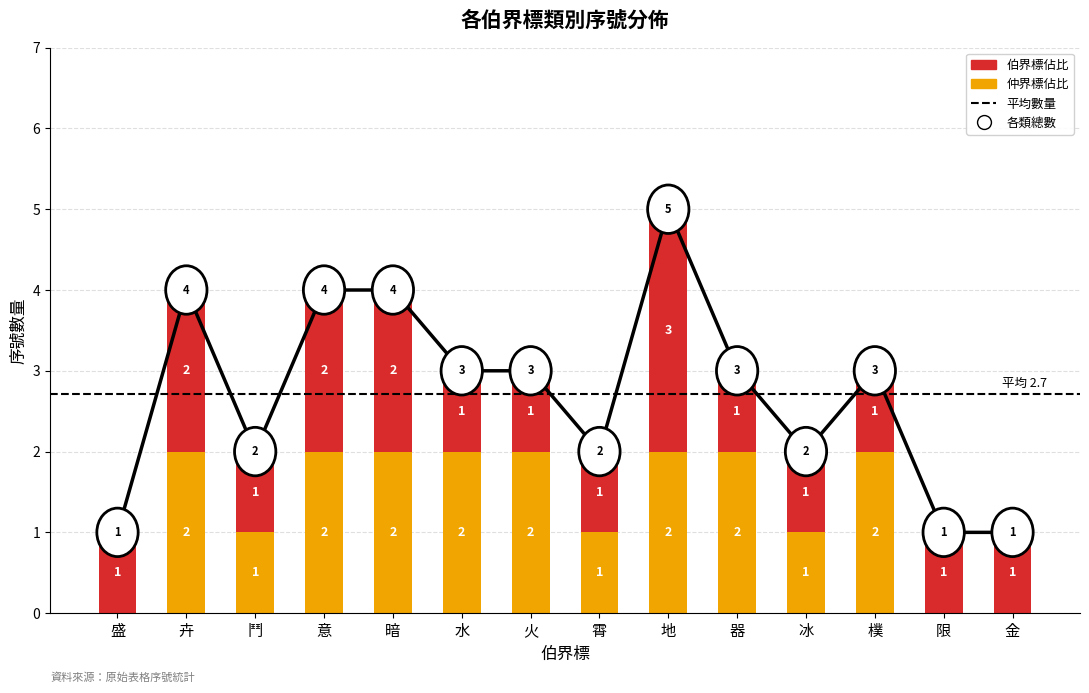

At how many categories does at least one series exceed 1?

8